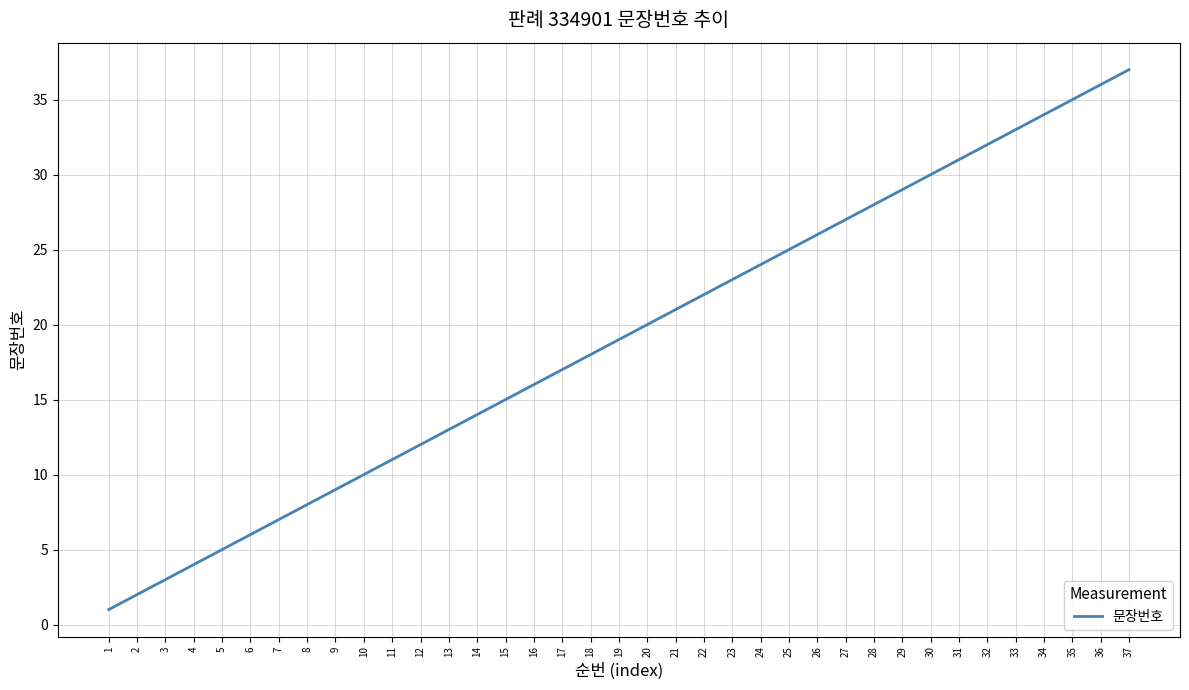

Which label corresponds to the largest value in the chart?

37